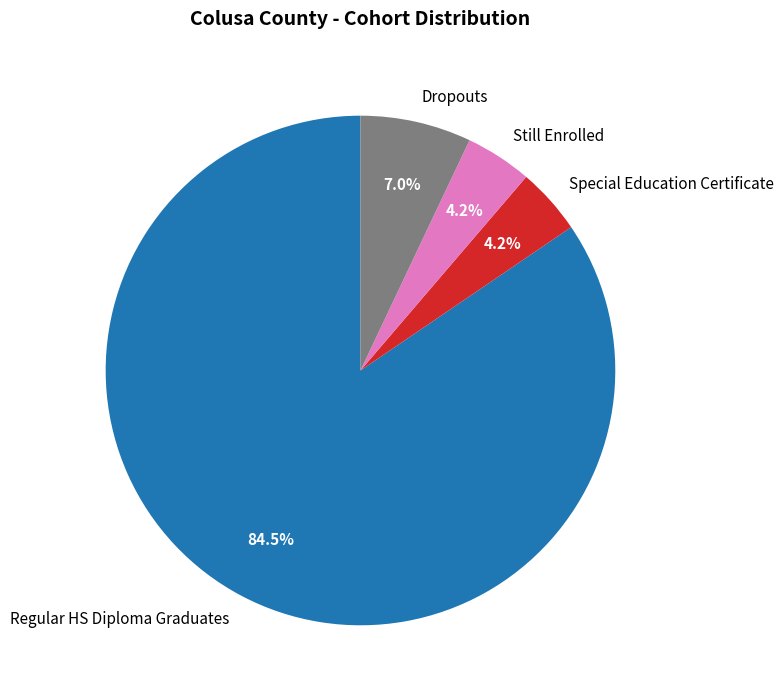

What is the largest slice in the pie chart?

Regular HS Diploma Graduates